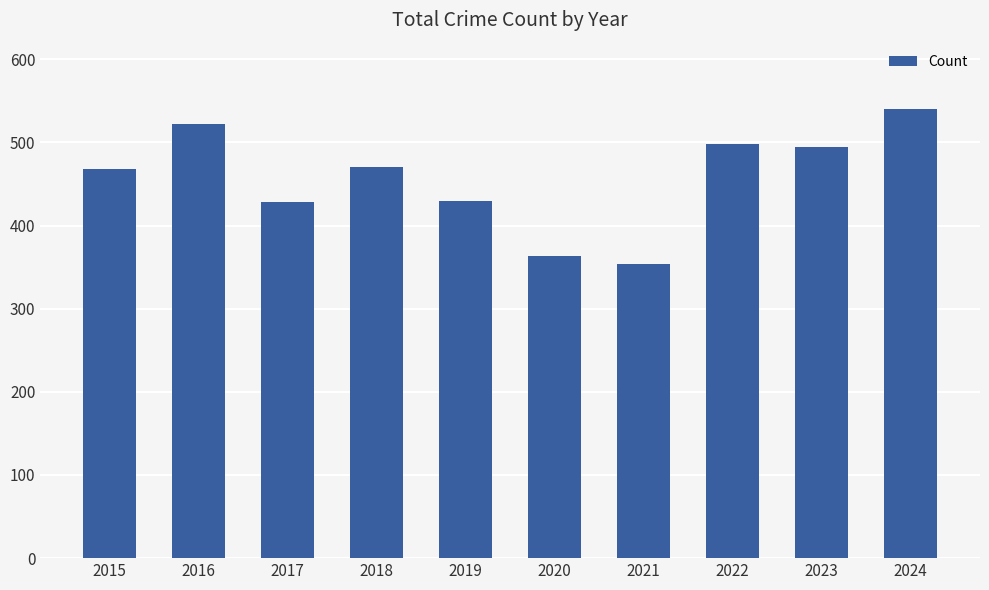

What is the difference between the maximum and minimum values?

186